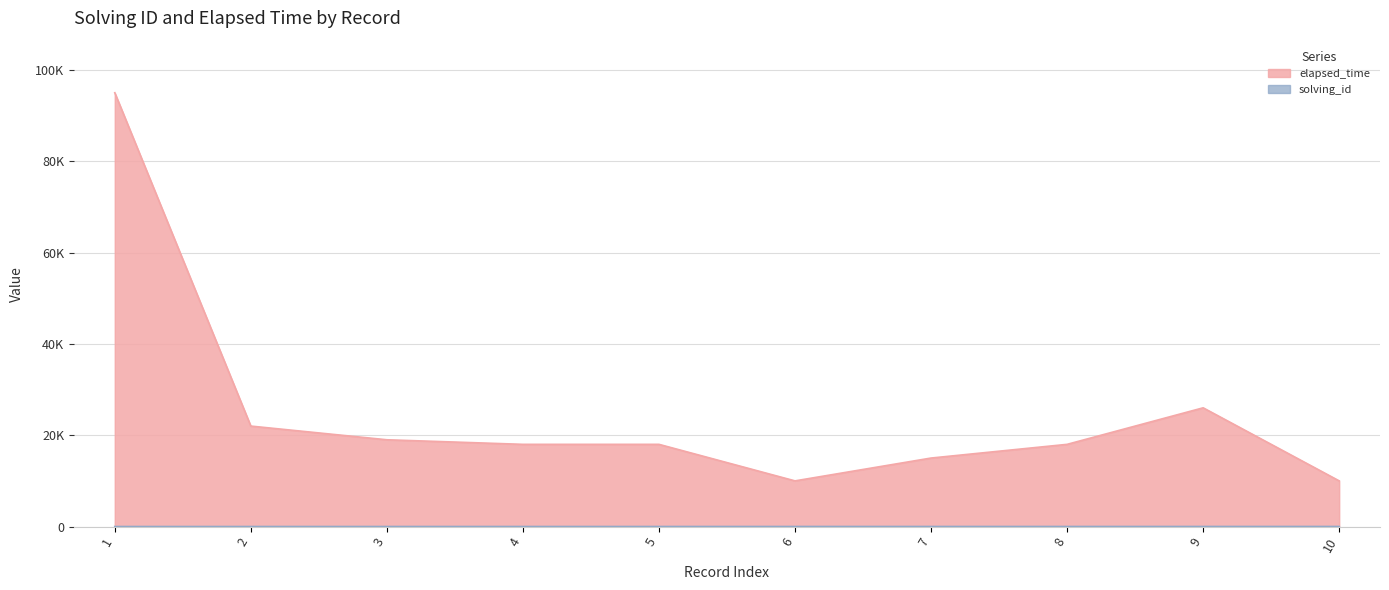

Where does the elapsed_time series first go above 18000?

1